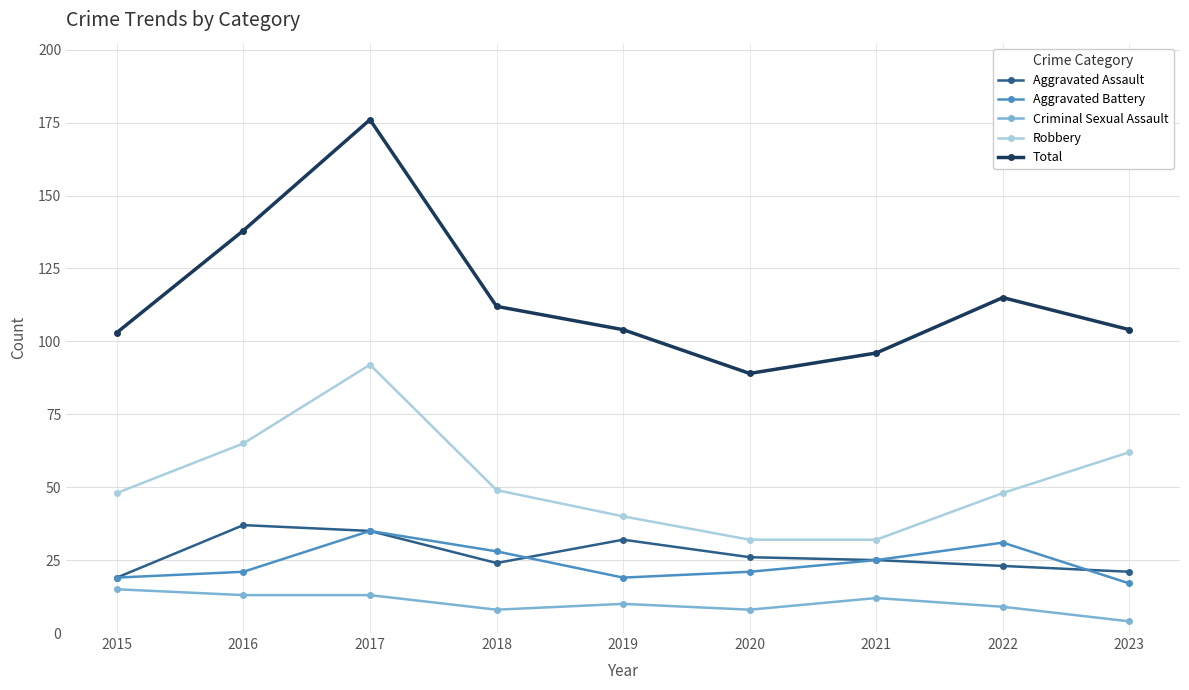

Is it true that Criminal Sexual Assault equals 8 at 2018?

True